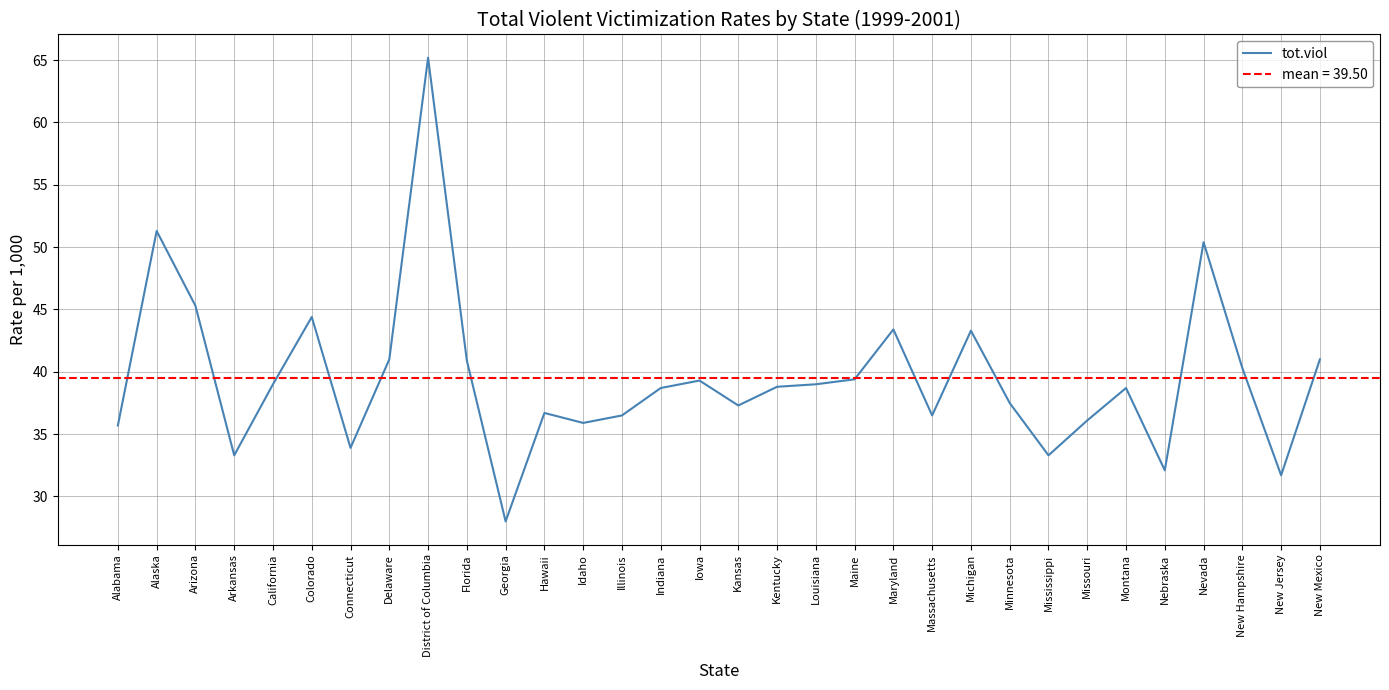

Is it true that the value at New Mexico is 70.6?

False